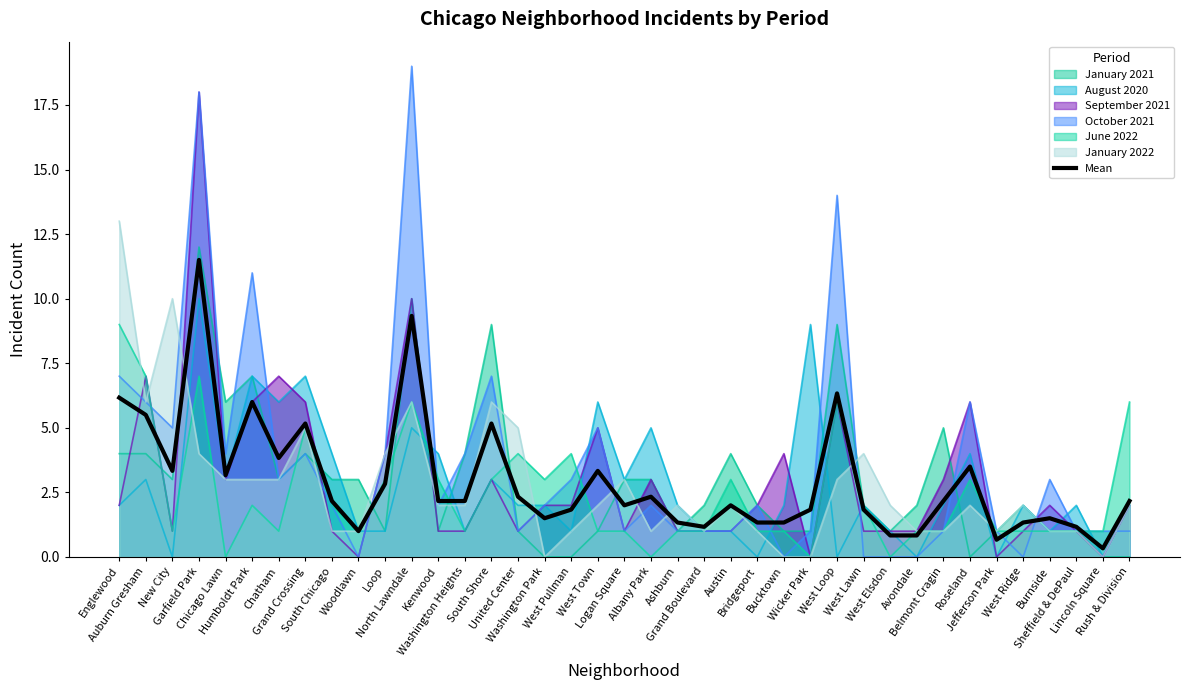

Reading left to right, transcribe all the data shown in this chart.

6.2	5.5	3.3	11.5	3.2	6.0	3.8	5.2	2.2	1.0	2.8	9.3	2.2	2.2	5.2	2.3	1.5	1.8	3.3	2.0	2.3	1.3	1.2	2.0	1.3	1.3	1.8	6.3	1.8	0.8	0.8	2.2	3.5	0.7	1.3	1.5	1.2	0.3	2.2